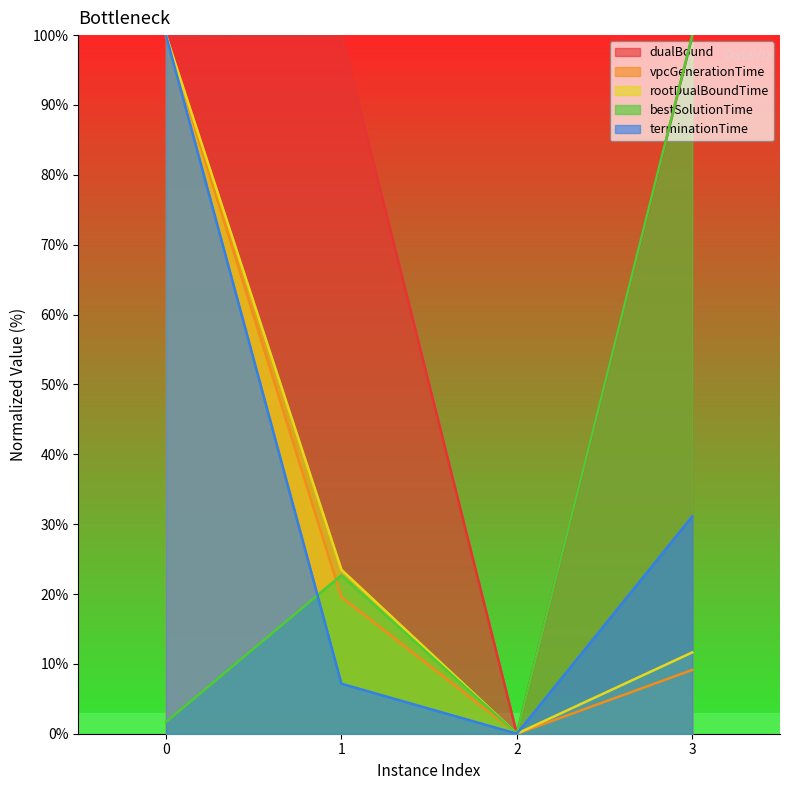

How many data points does each series have?

4